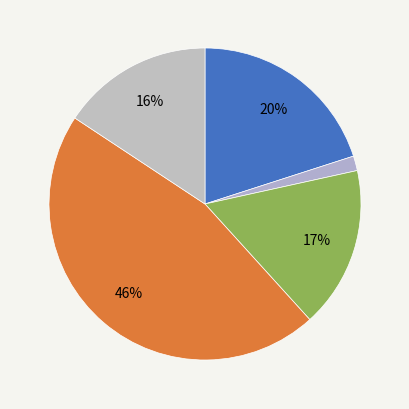

Count the number of slices in the pie.

5